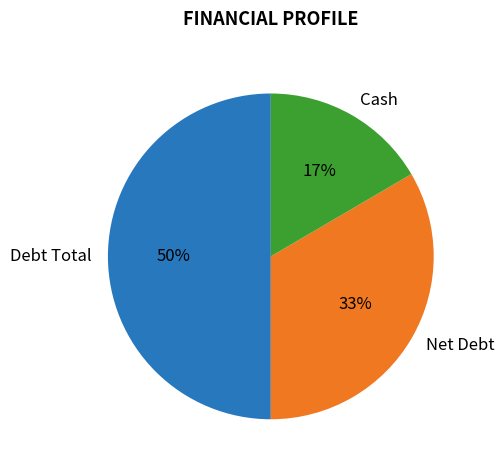

The Cash slice represents 27% of the pie. True or false?

False